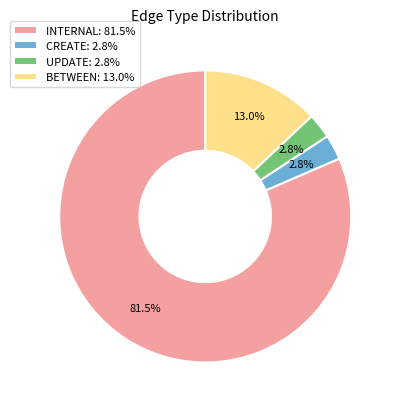

What percentage is NOT represented by UPDATE: 2.8%?

97.2%